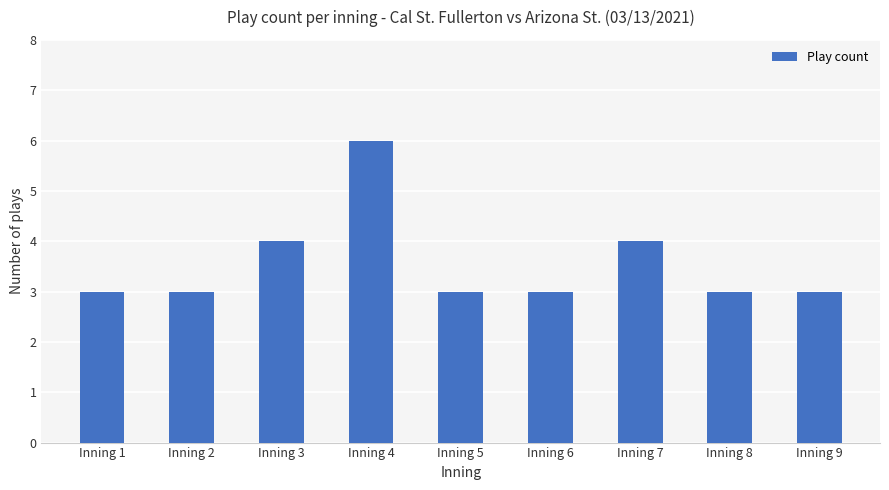

Count the number of categories in the chart.

9